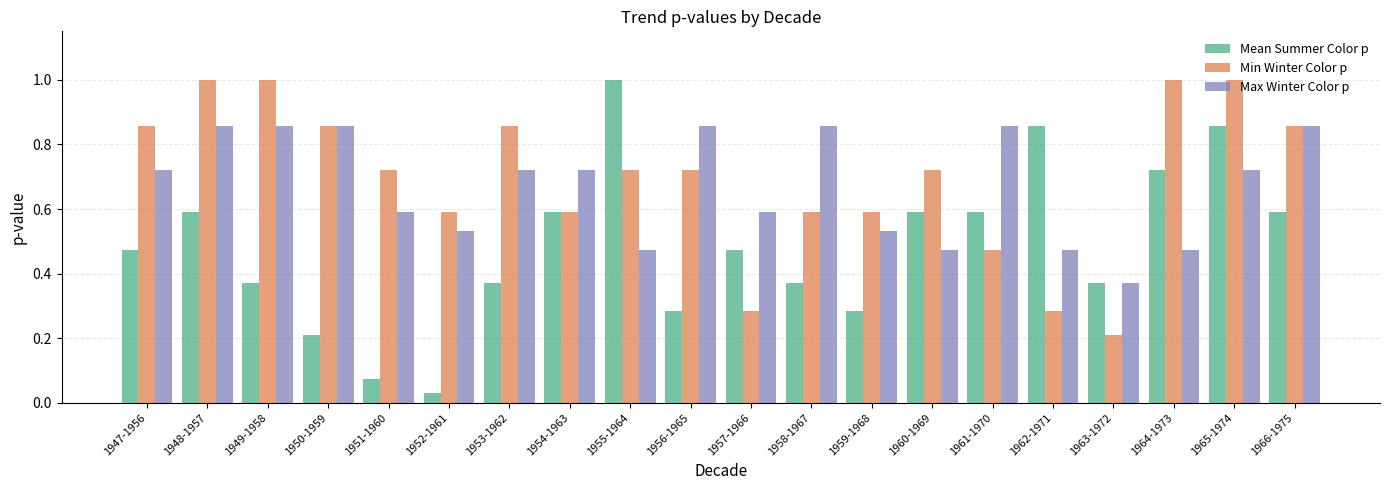

Which series has the largest range (max minus min)?

Mean Summer Color p